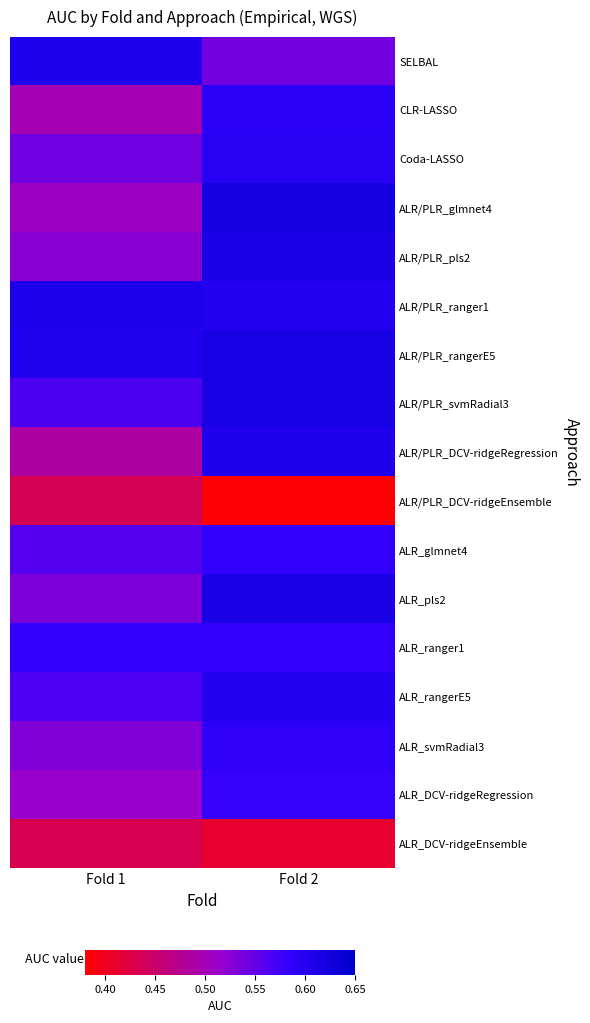

Reading left to right, what are all the values shown in this chart?

SELBAL: Fold 1=0.6	Fold 2=0.5
CLR-LASSO: Fold 1=0.5	Fold 2=0.6
Coda-LASSO: Fold 1=0.5	Fold 2=0.6
ALR/PLR_glmnet4: Fold 1=0.5	Fold 2=0.6
ALR/PLR_pls2: Fold 1=0.5	Fold 2=0.6
ALR/PLR_ranger1: Fold 1=0.6	Fold 2=0.6
ALR/PLR_rangerE5: Fold 1=0.6	Fold 2=0.6
ALR/PLR_svmRadial3: Fold 1=0.6	Fold 2=0.6
ALR/PLR_DCV-ridgeRegression: Fold 1=0.5	Fold 2=0.6
ALR/PLR_DCV-ridgeEnsemble: Fold 1=0.4	Fold 2=0.4
ALR_glmnet4: Fold 1=0.6	Fold 2=0.6
ALR_pls2: Fold 1=0.5	Fold 2=0.6
ALR_ranger1: Fold 1=0.6	Fold 2=0.6
ALR_rangerE5: Fold 1=0.6	Fold 2=0.6
ALR_svmRadial3: Fold 1=0.5	Fold 2=0.6
ALR_DCV-ridgeRegression: Fold 1=0.5	Fold 2=0.6
ALR_DCV-ridgeEnsemble: Fold 1=0.4	Fold 2=0.4